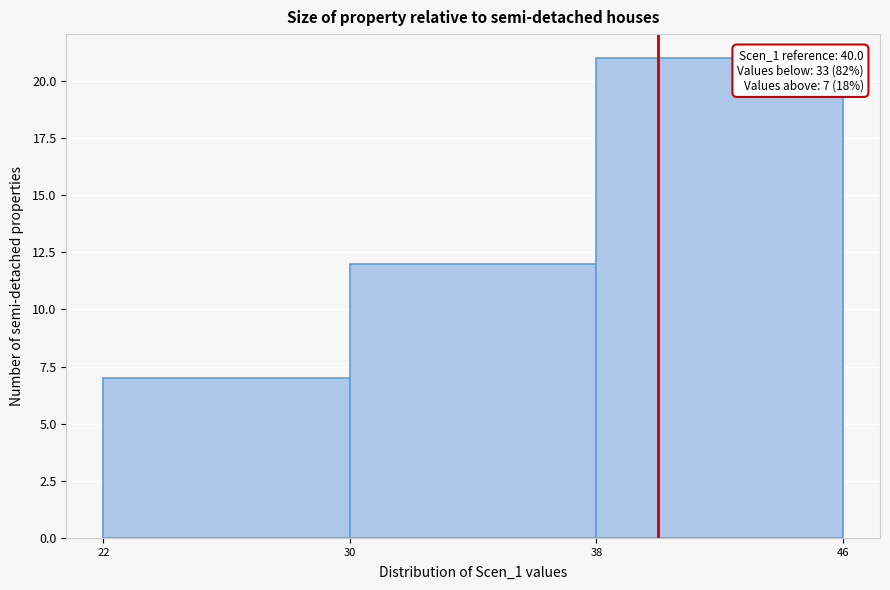

Over which range of the x-axis is the bar tallest?

38 to 46